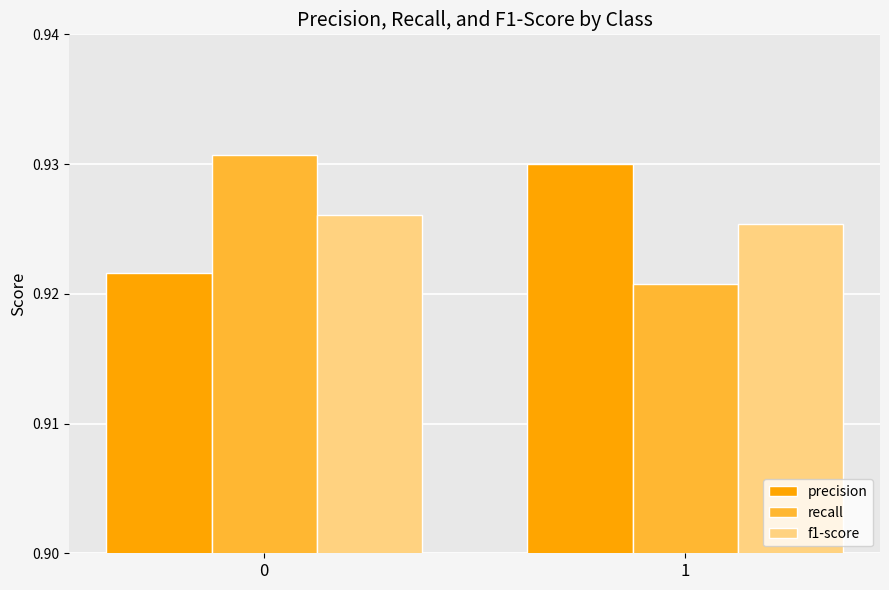

Is it true that recall equals 0.4 at 1?

False